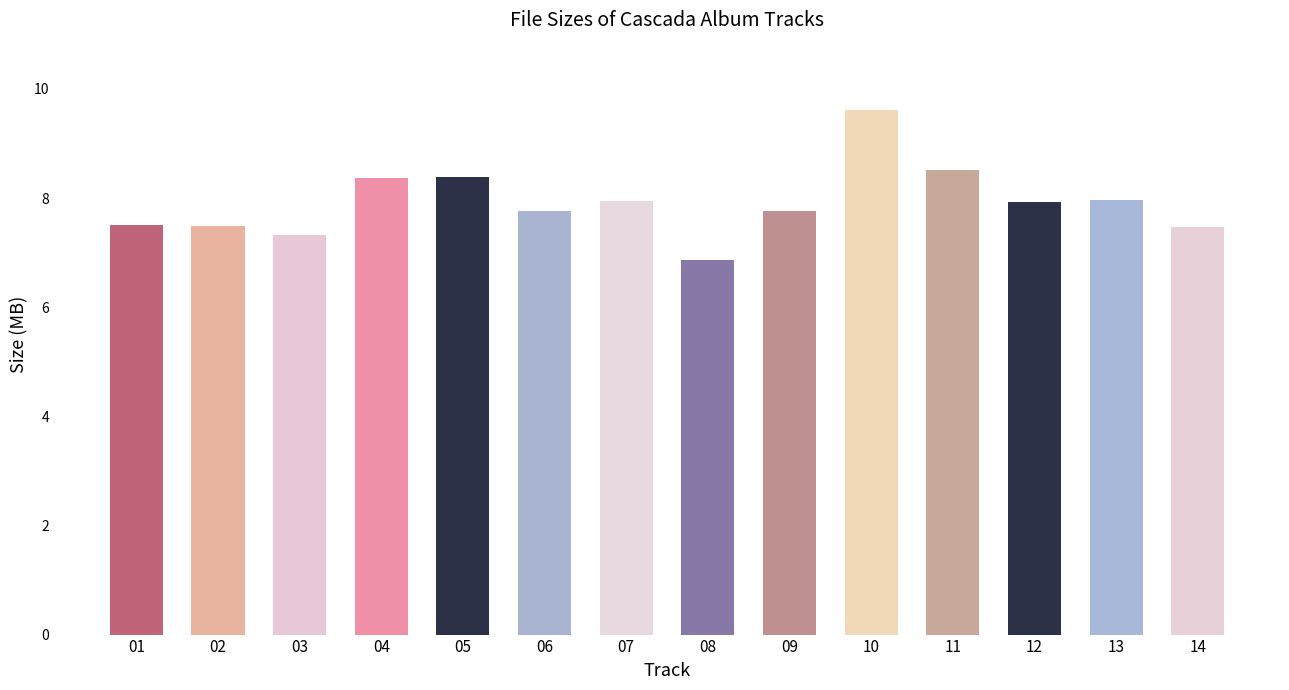

What is the maximum value shown in the chart?

9.6